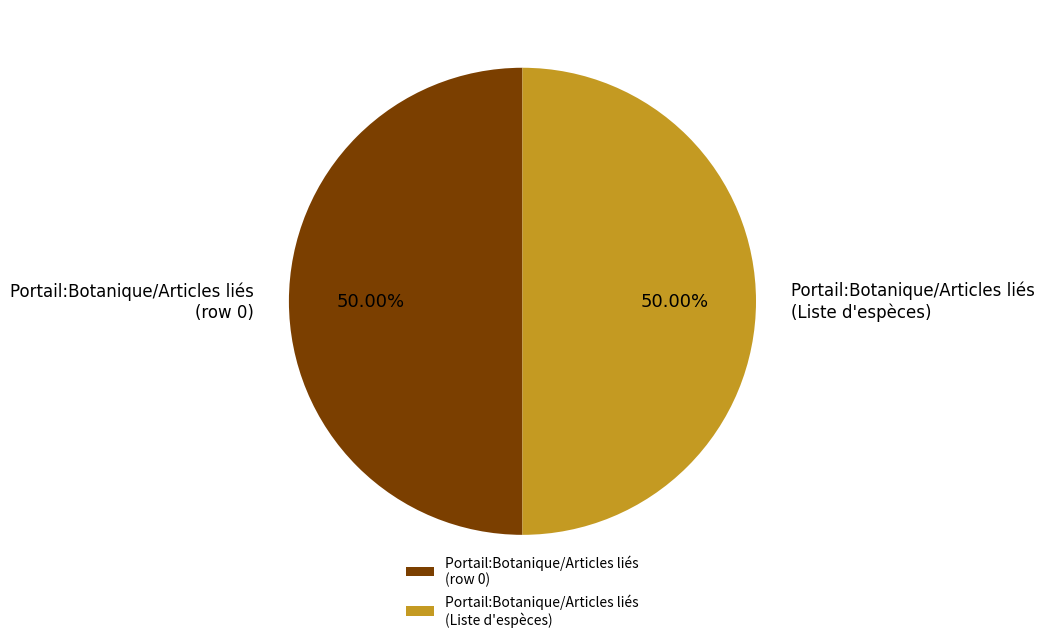

Approximately how many times larger is the value at Portail:Botanique/Articles liés (row 0) compared to Portail:Botanique/Articles liés (Liste d'espèces)?

1.0